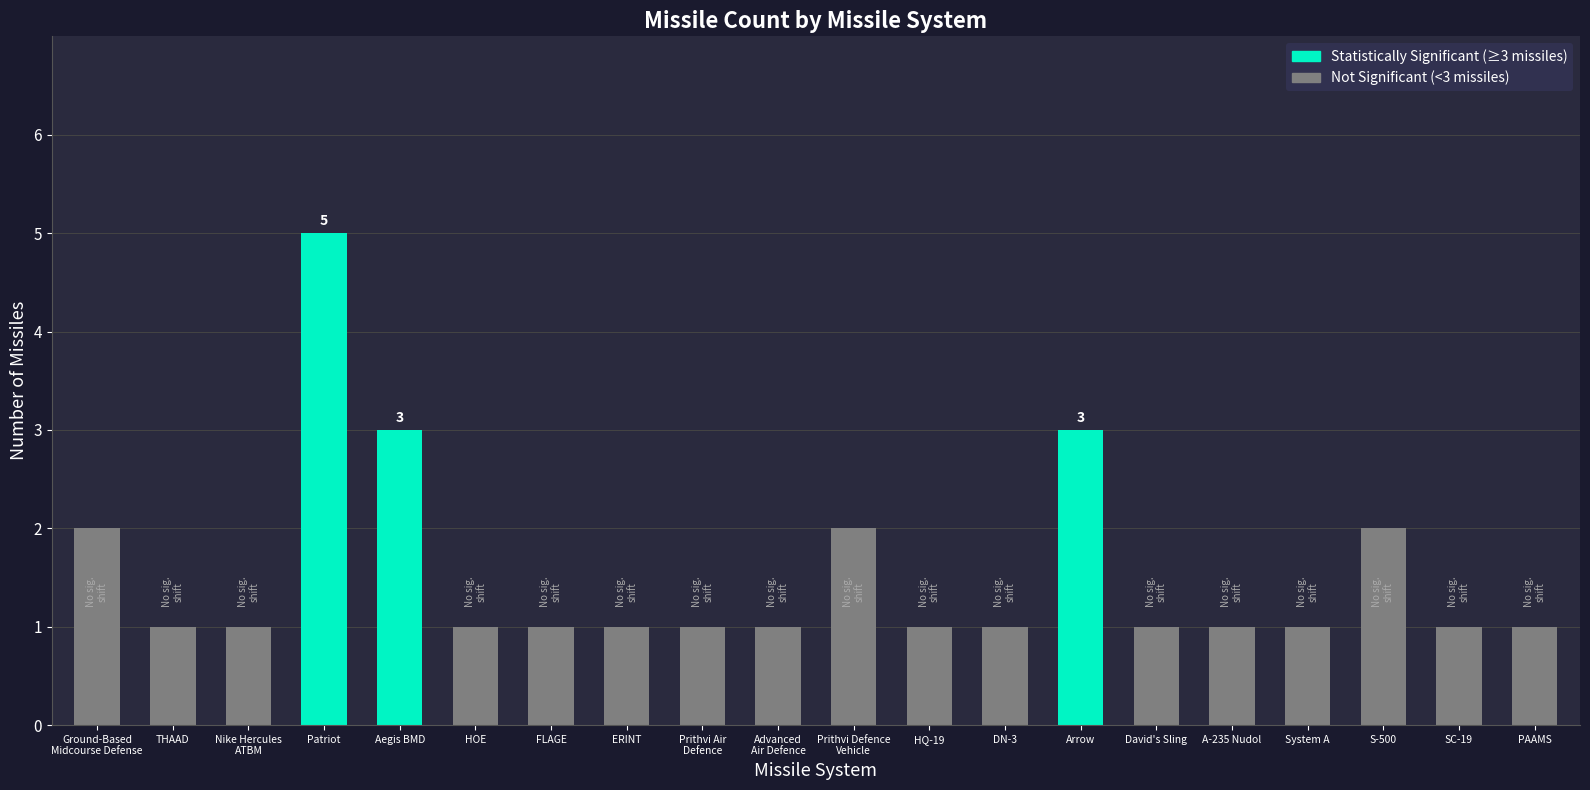

Reading left to right, extract all data points from this chart.

2	1	1	5	3	1	1	1	1	1	2	1	1	3	1	1	1	2	1	1